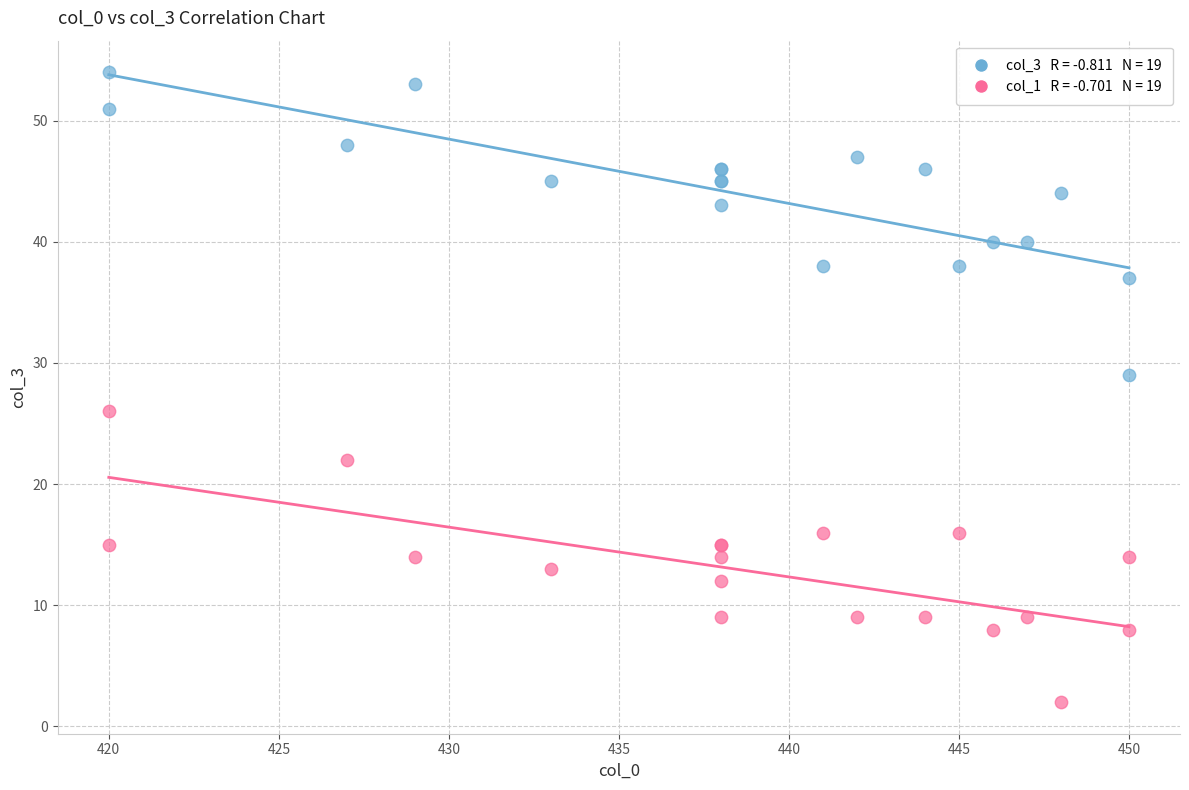

Across all series, what Y value is closest to 28?

29